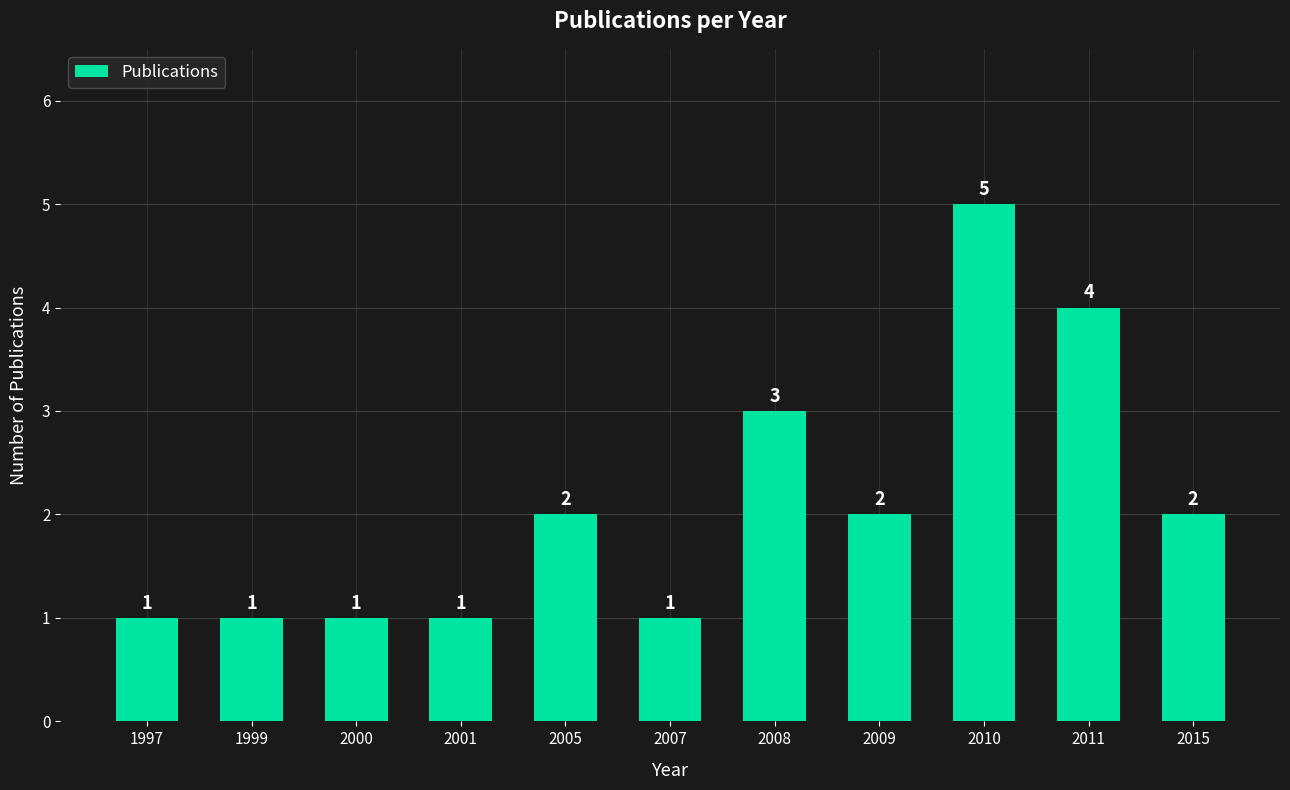

How many values are below 2?

5